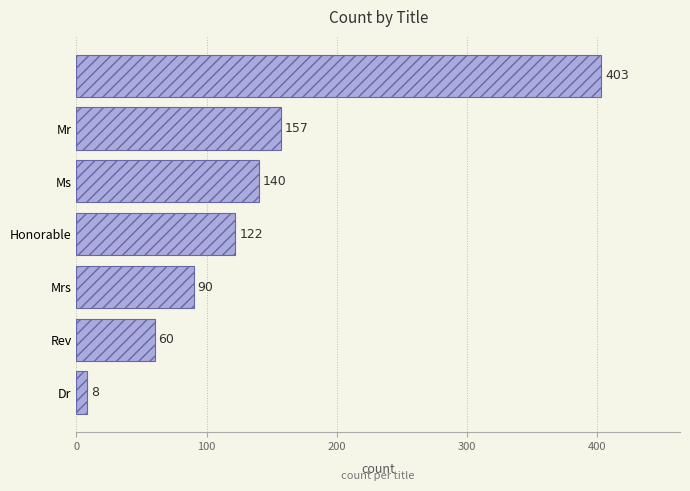

What is the difference between the maximum and minimum values?

395